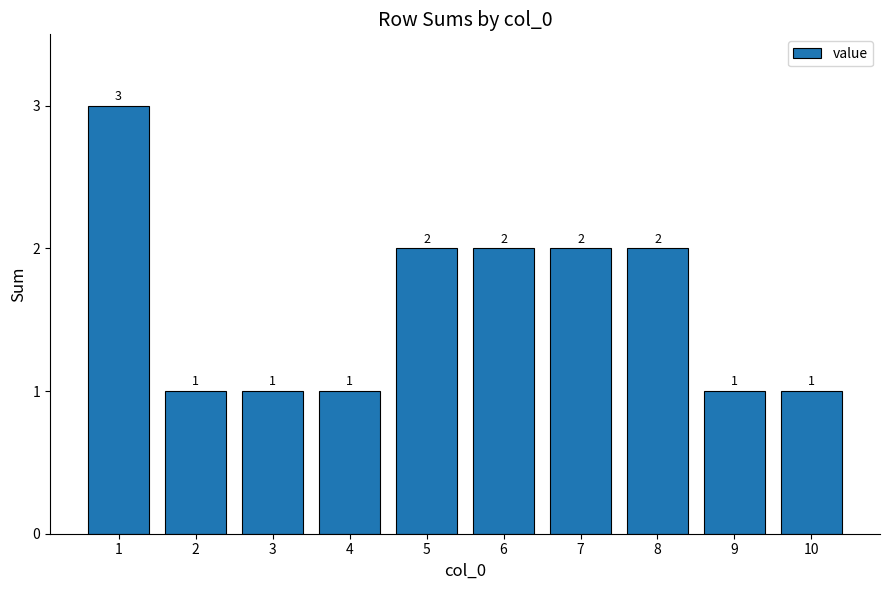

Reading left to right, list all the values displayed in this chart.

1=3	2=1	3=1	4=1	5=2	6=2	7=2	8=2	9=1	10=1